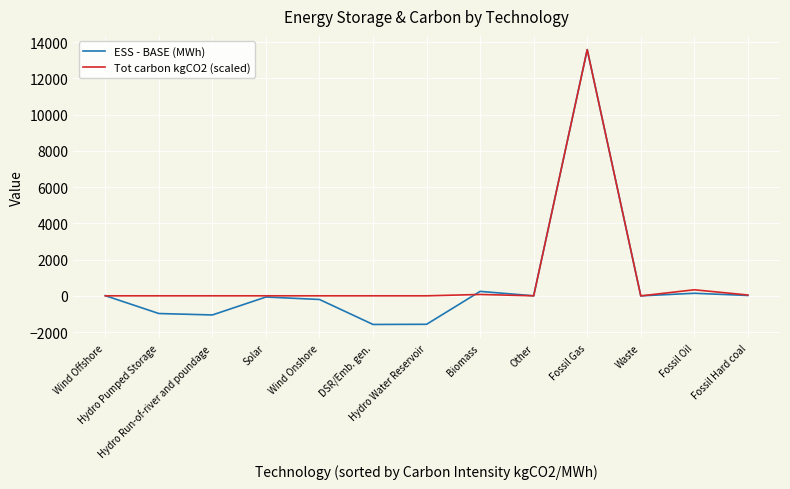

What is the maximum value shown in the chart?

13581.7